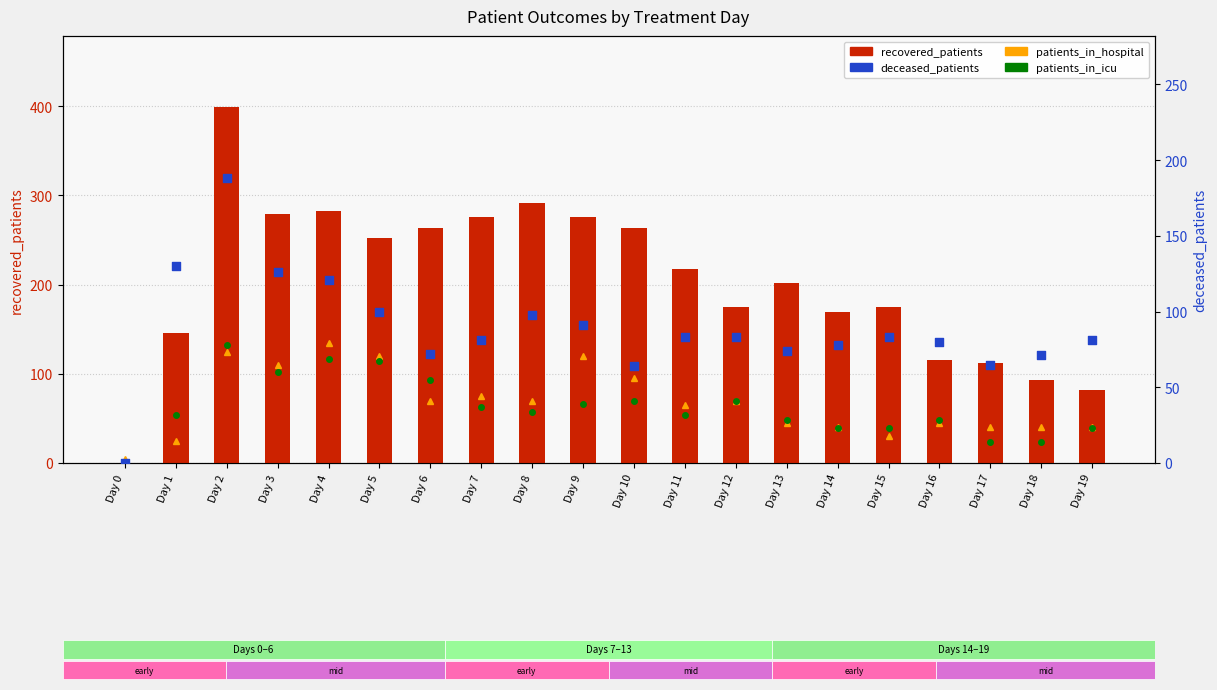

What are all the series names shown in the legend?

patients_in_hospital (x5 scale), patients_in_icu (x3 scale), recovered_patients, deceased_patients